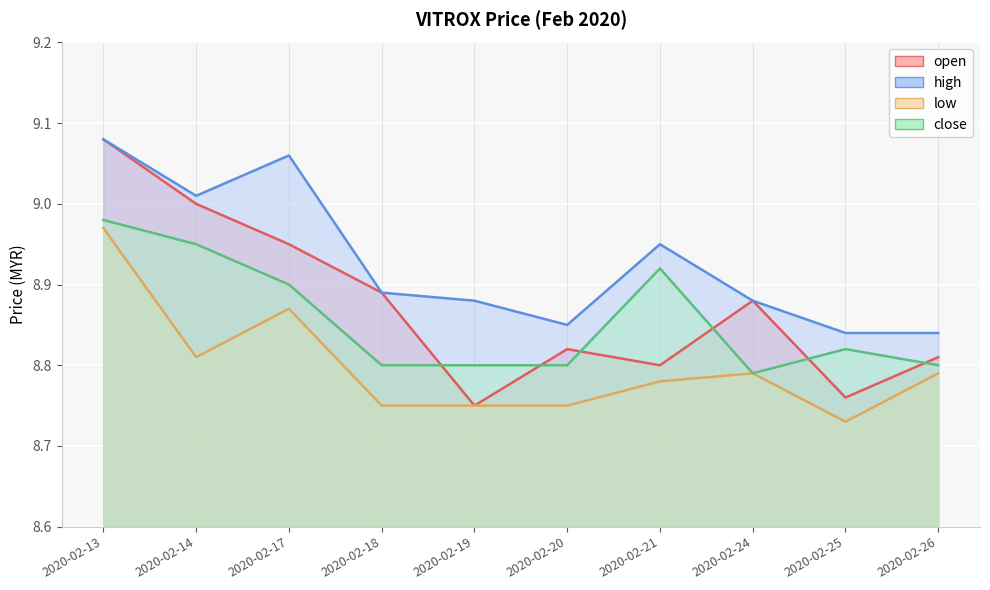

What is the value of the low point at the 4th from the left?

8.8